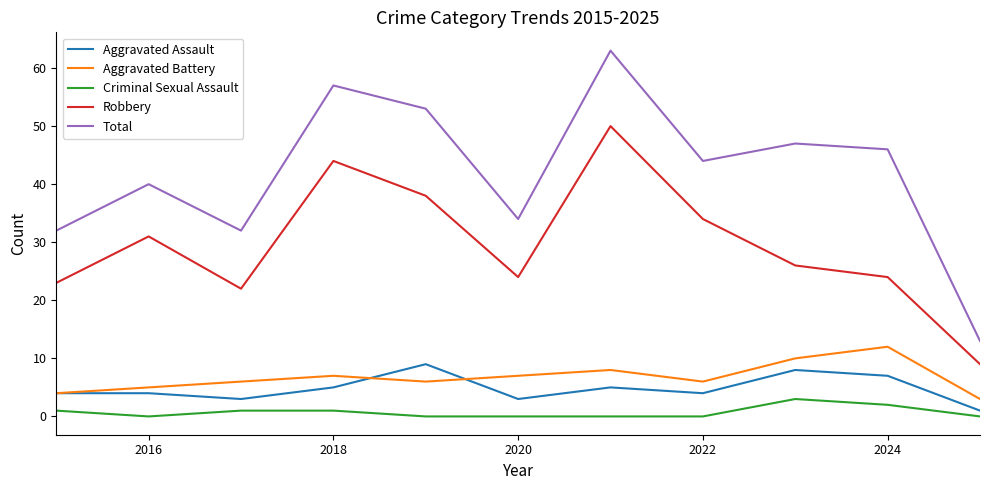

True or false: Aggravated Battery and Robbery cross at least once.

False